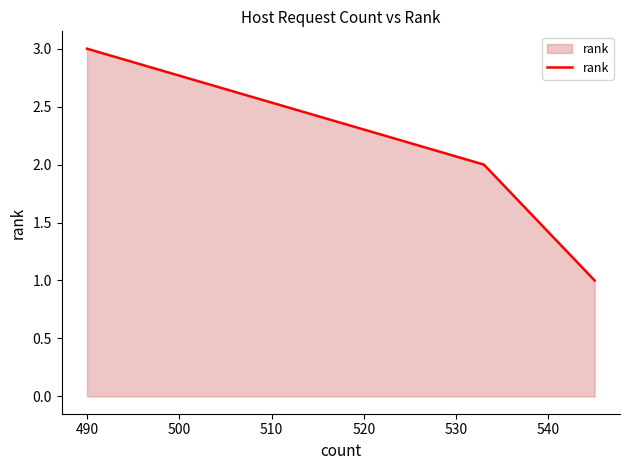

Count the values in the range 1 to 3.

3